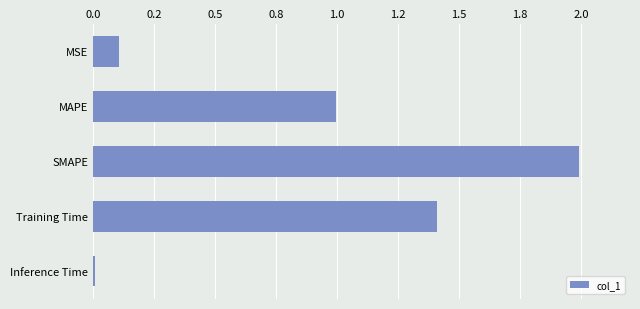

Are the bars horizontal?

Yes